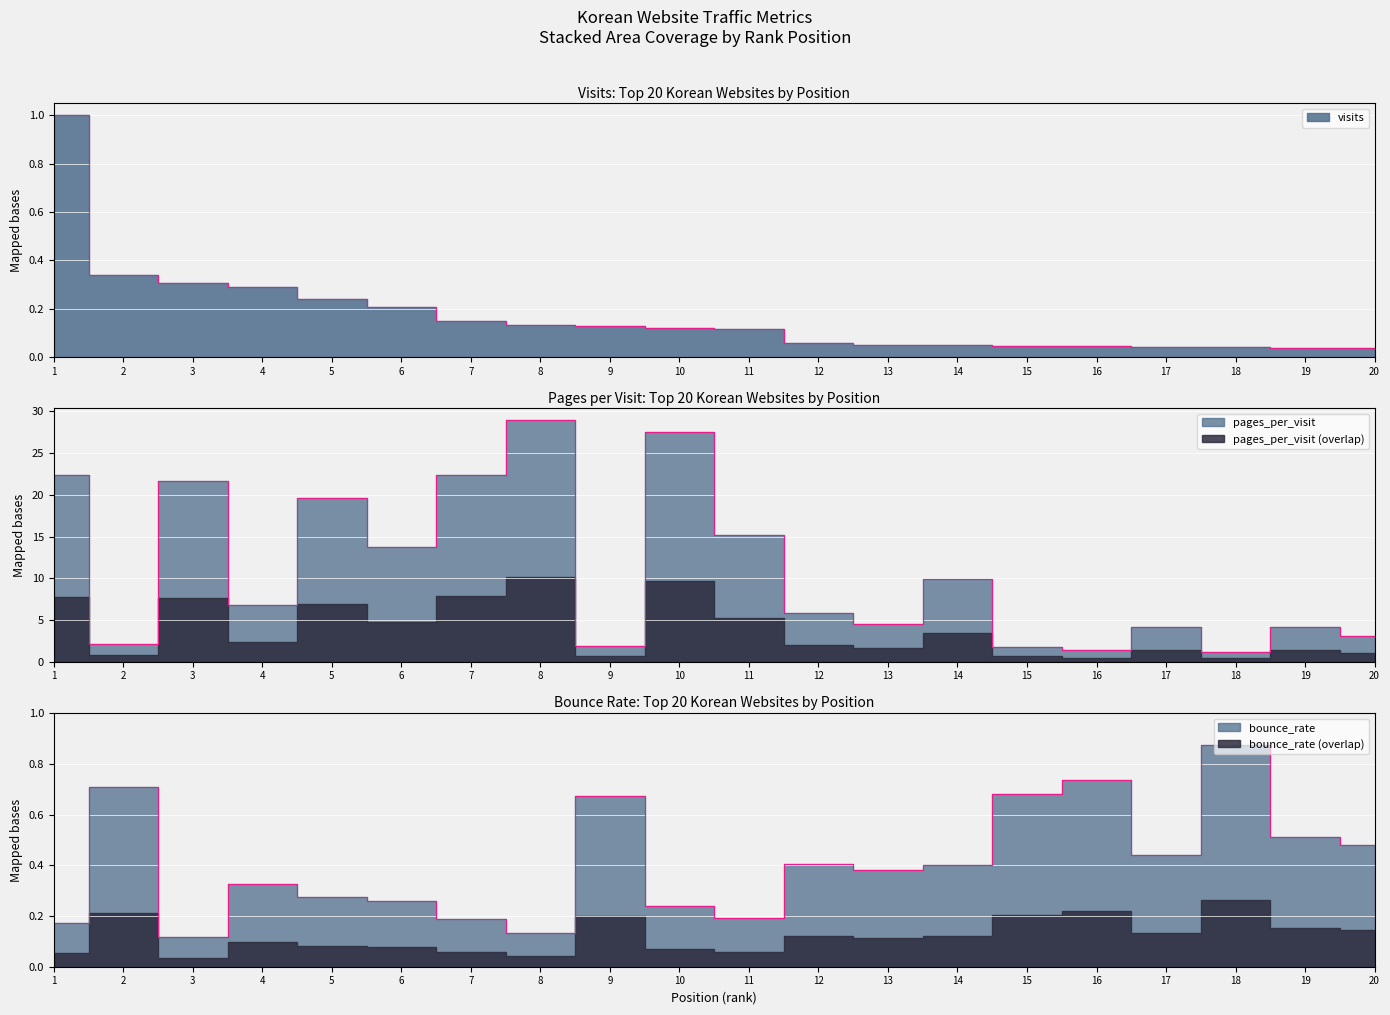

Reading left to right, what are all the values shown in this chart?

visits: 1.0	0.3	0.3	0.3	0.2	0.2	0.1	0.1	0.1	0.1	0.1	0.1	0.0	0.0	0.0	0.0	0.0	0.0	0.0	0.0
pages_per_visit: 22.3	2.2	21.7	6.7	19.6	13.7	22.4	28.9	1.9	27.5	15.1	5.9	4.5	9.9	1.8	1.4	4.2	1.1	4.2	3.0
bounce_rate: 0.2	0.7	0.1	0.3	0.3	0.3	0.2	0.1	0.7	0.2	0.2	0.4	0.4	0.4	0.7	0.7	0.4	0.9	0.5	0.5